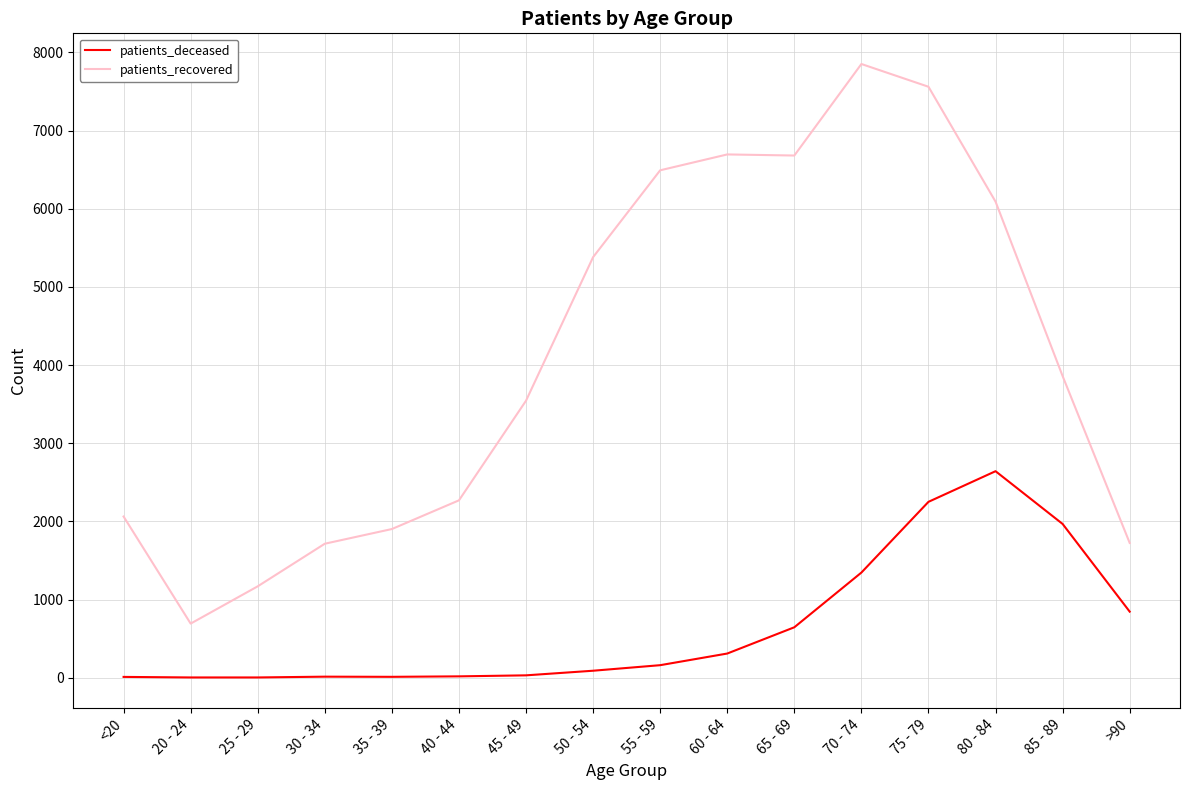

What is the sum of all patients_deceased values?

10339